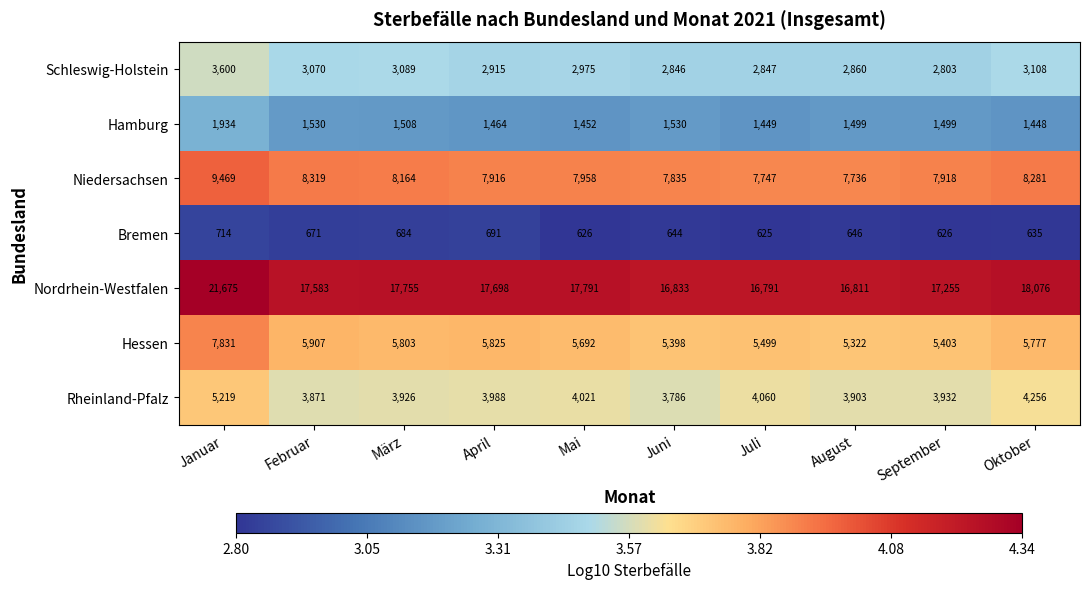

At how many categories does at least one series exceed 1659?

10